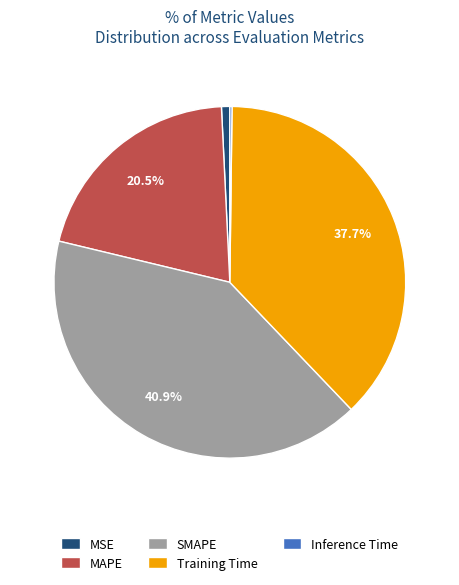

To the nearest percent, what is the average slice percentage?

20%